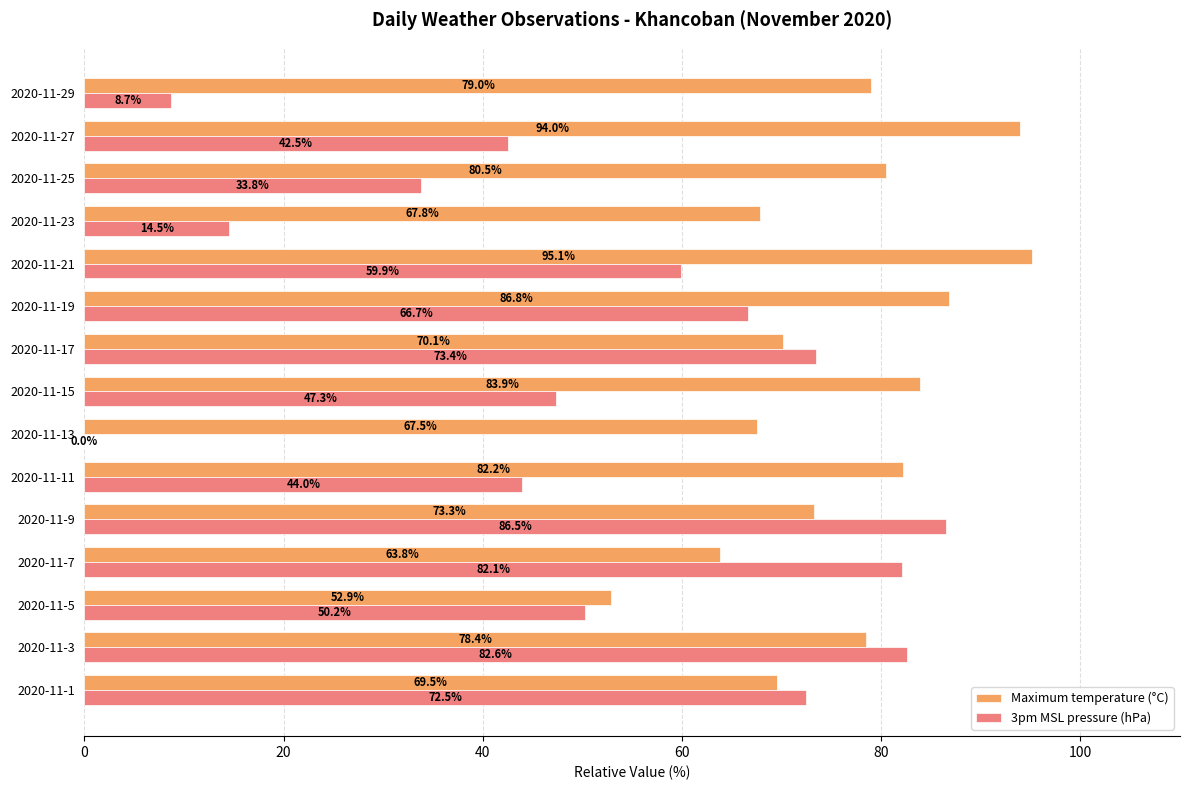

The value of Maximum temperature (°C) at 2020-11-29 is 17.3. True or false?

False